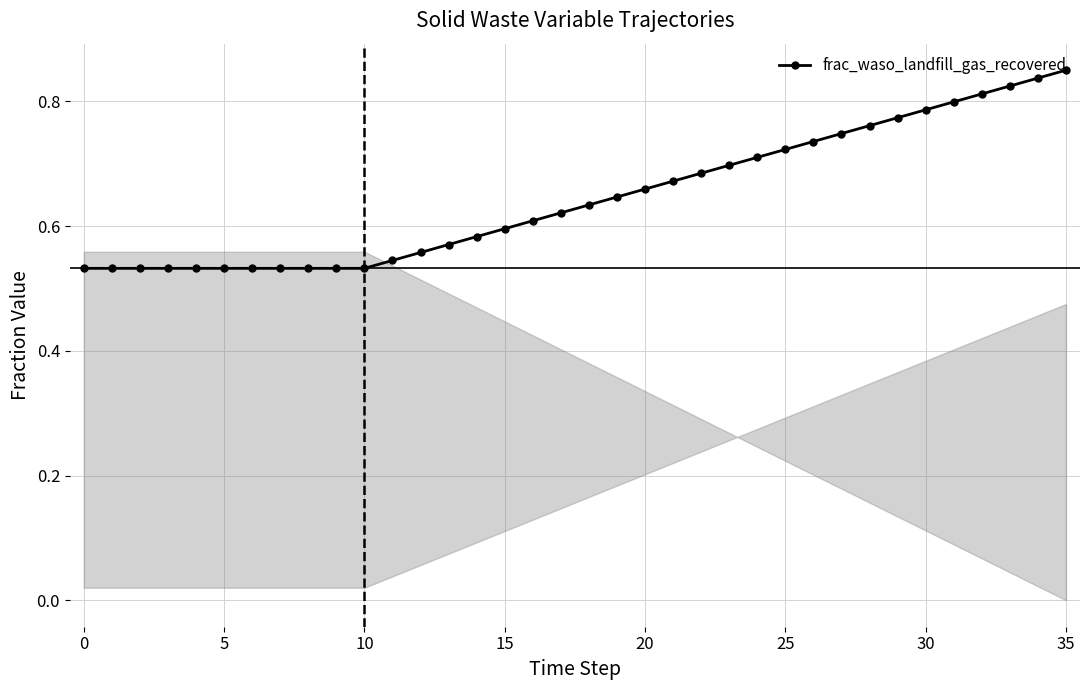

Count the values in the range 0 to 1.

36